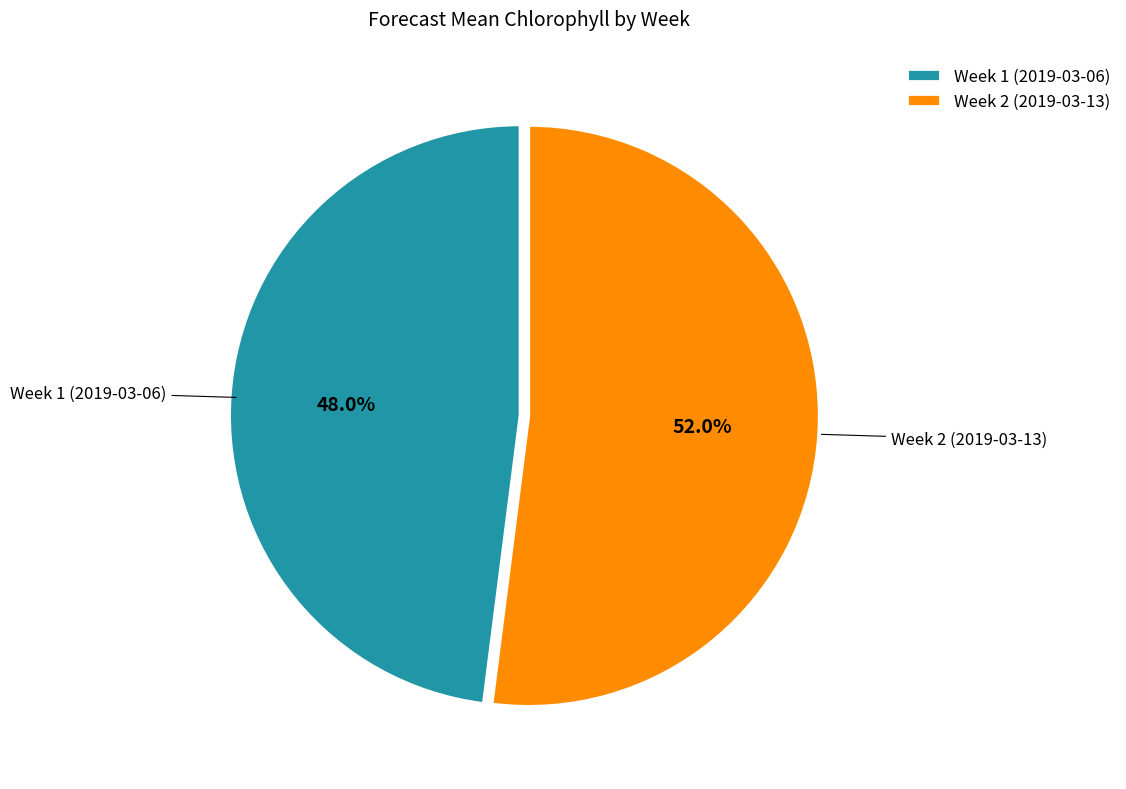

Which slice is the largest?

Week 2 (2019-03-13)